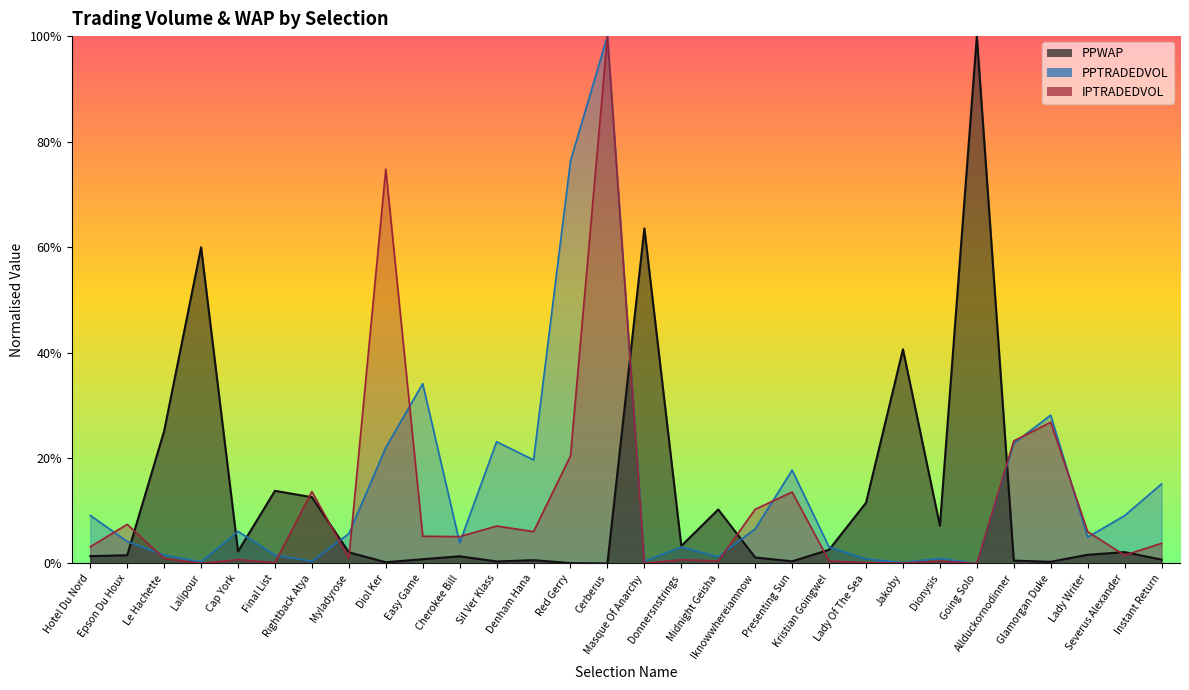

Count the number of categories in the chart.

30